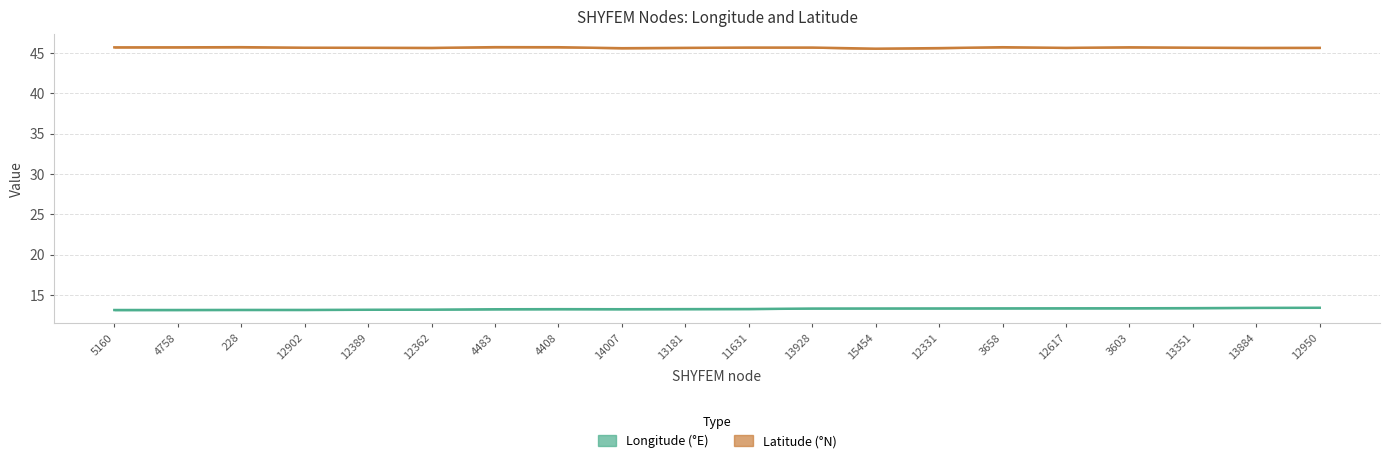

Is it true that Longitude (°E) equals 13.3 at 3603?

True